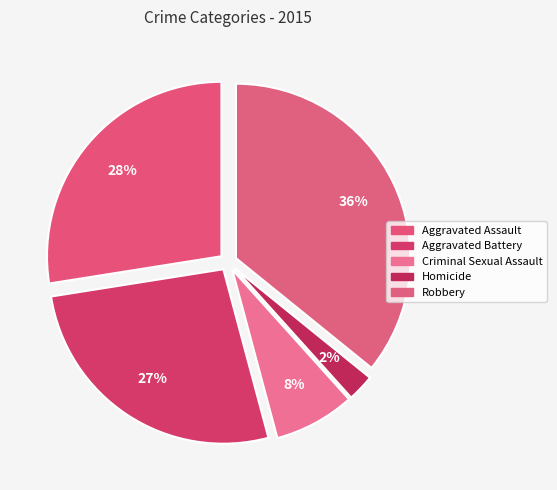

Count the number of slices in the pie.

5